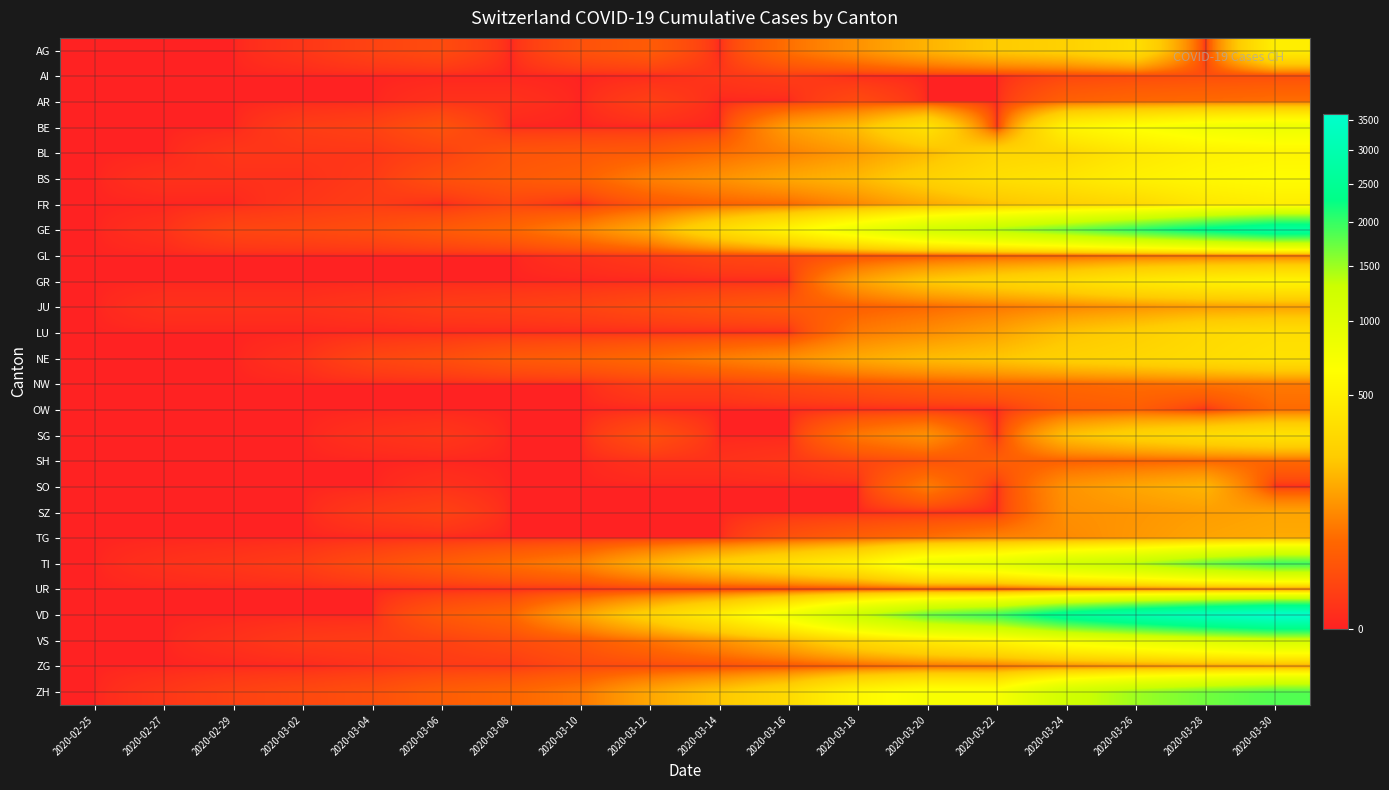

At how many categories does at least one series exceed 712?

8